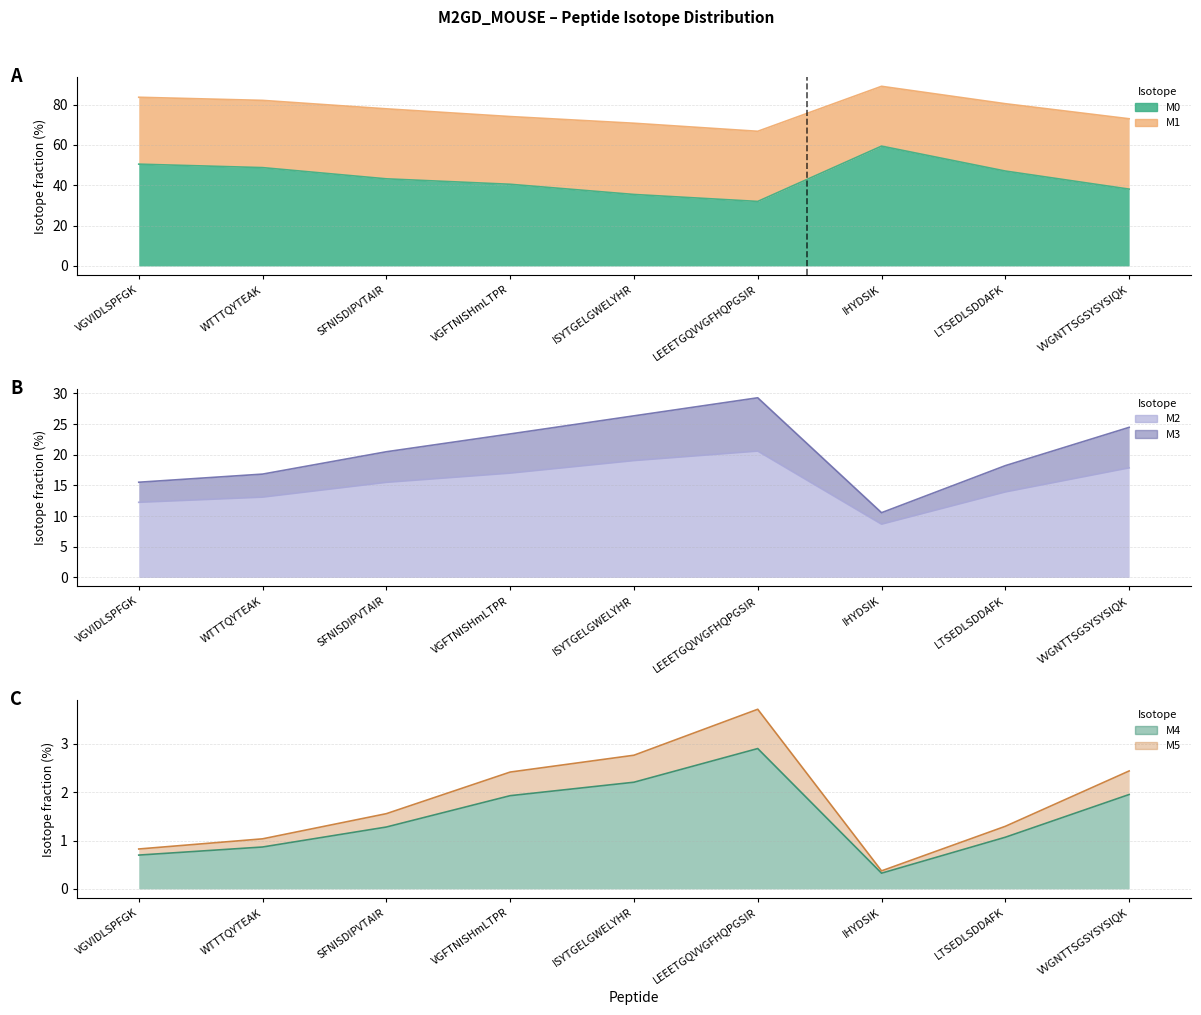

True or false: M5 and M4 cross at least once.

False